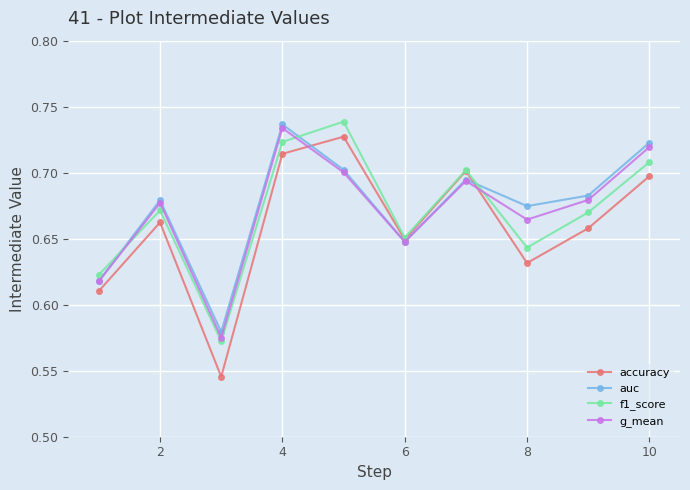

Which series ends up on top after the final intersection of auc and f1_score?

auc